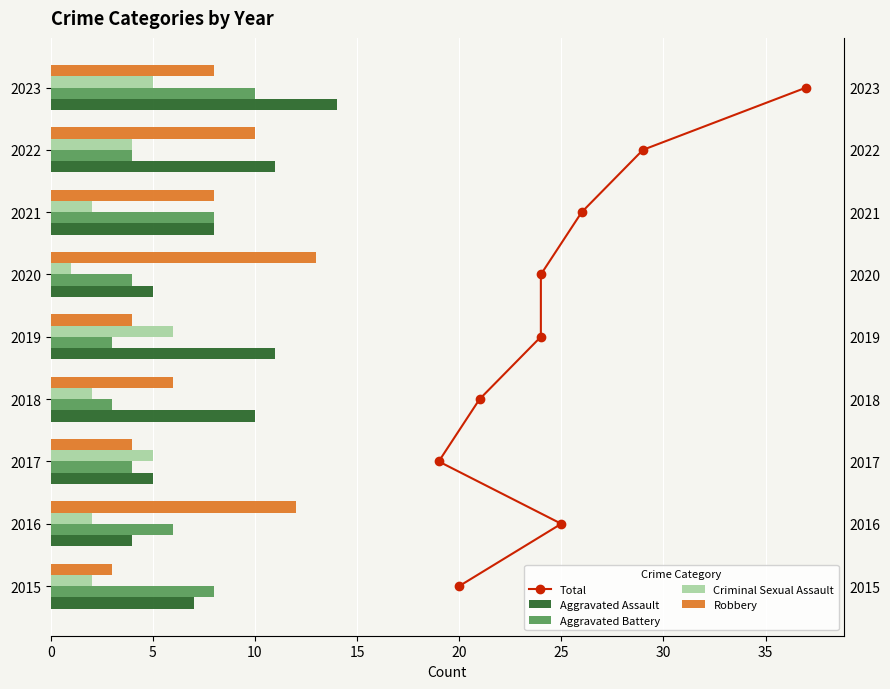

What is the difference between the maximum and minimum values in the Criminal Sexual Assault series?

5